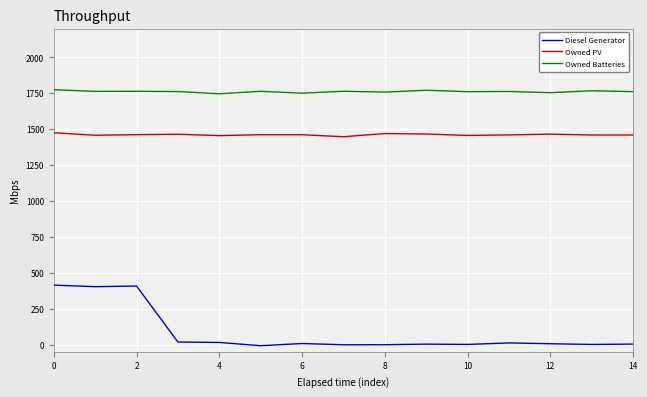

True or false: Owned Batteries and Diesel Generator intersect in this chart.

False